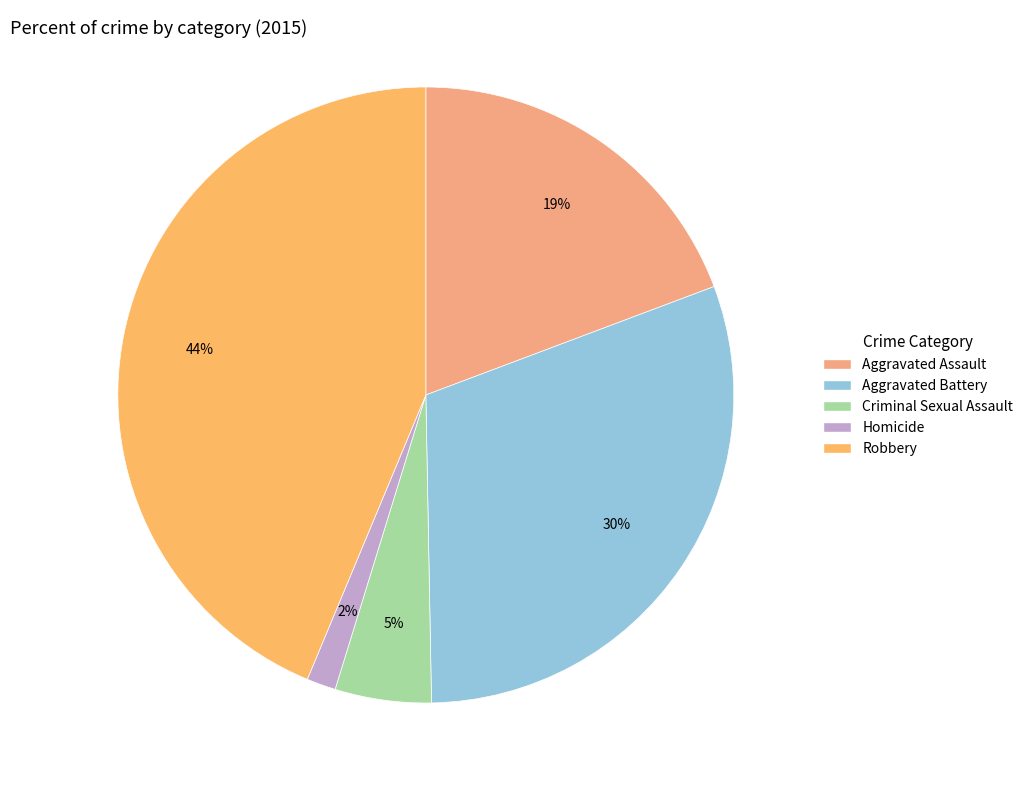

Which slice is the smallest?

Homicide